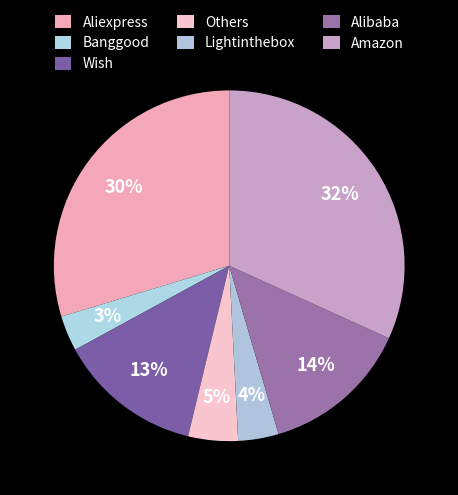

How many segments does this pie chart have?

7